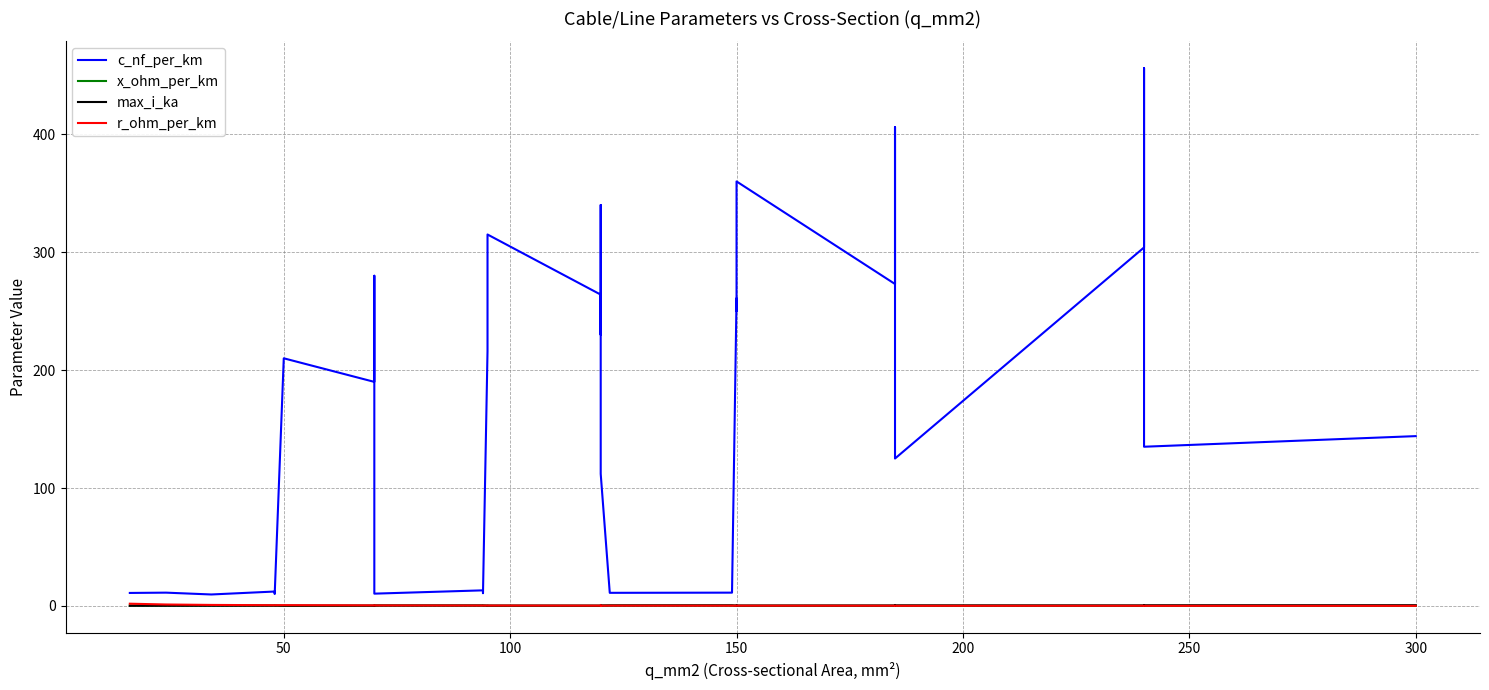

What is the sum of all x_ohm_per_km values?

5.6